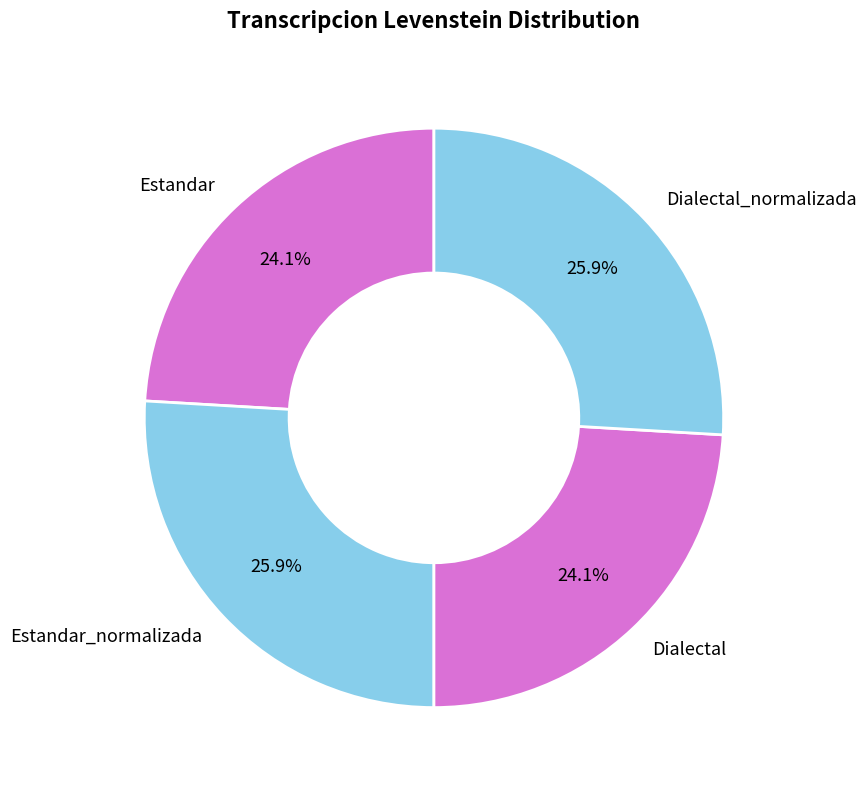

What is the ratio of the value at Estandar to the value at Dialectal?

1.0